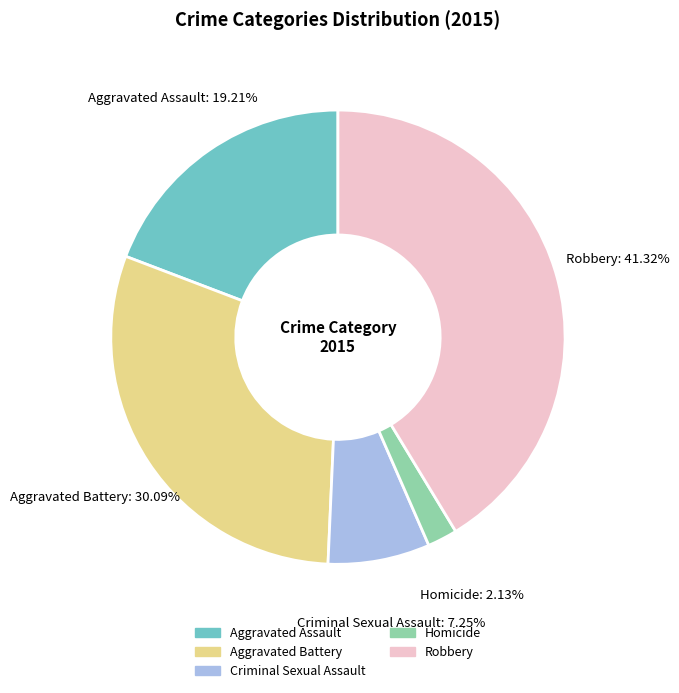

To the nearest percent, what percentage of the pie is Robbery?

41%